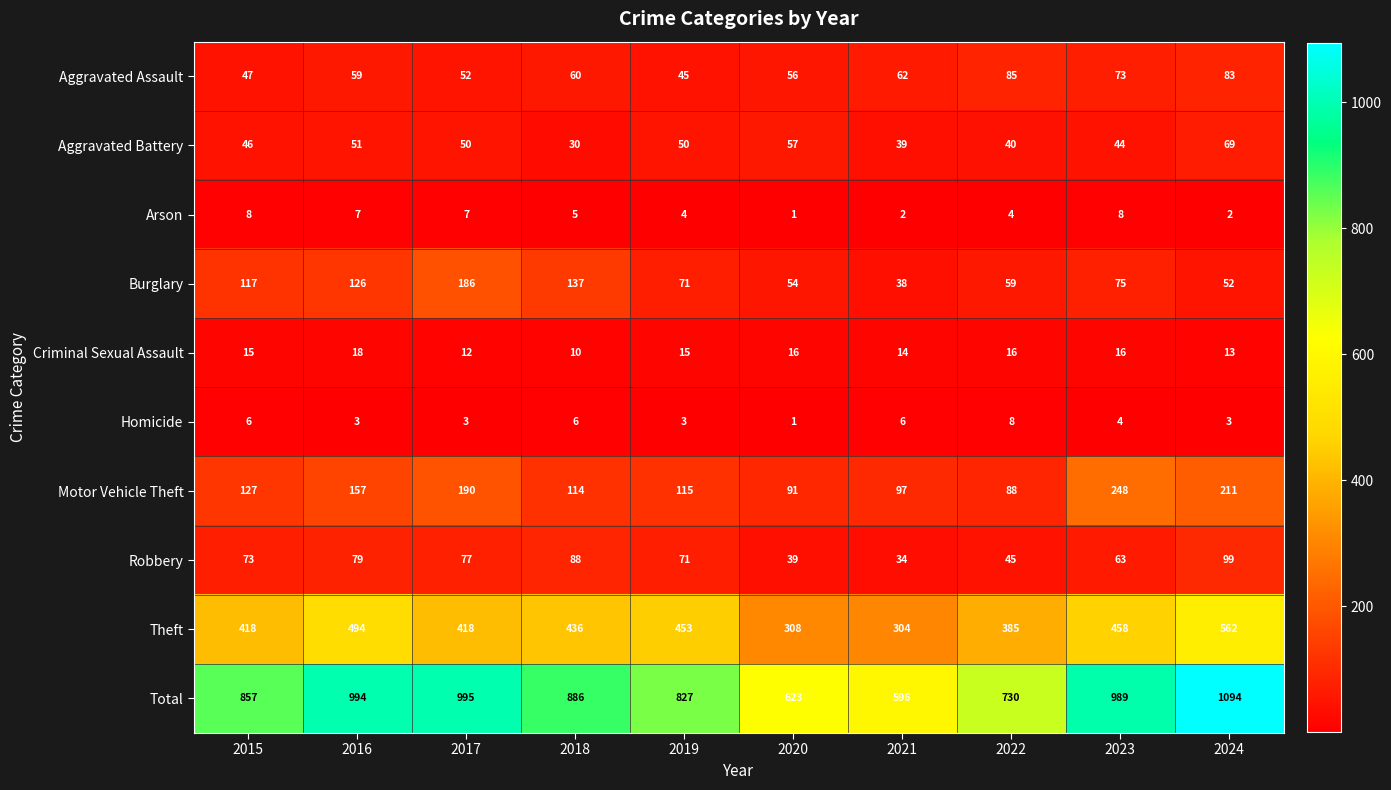

At which label does Motor Vehicle Theft reach its peak?

2023